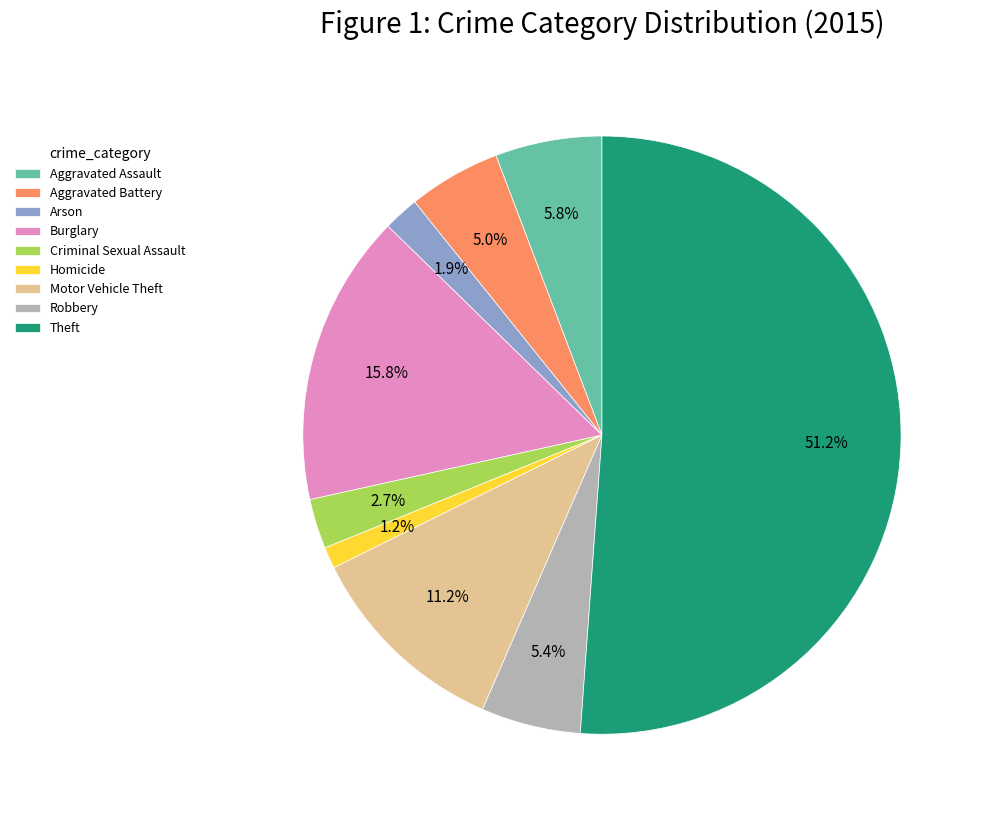

Combined, what portion of the pie is Criminal Sexual Assault and Burglary?

18.5%